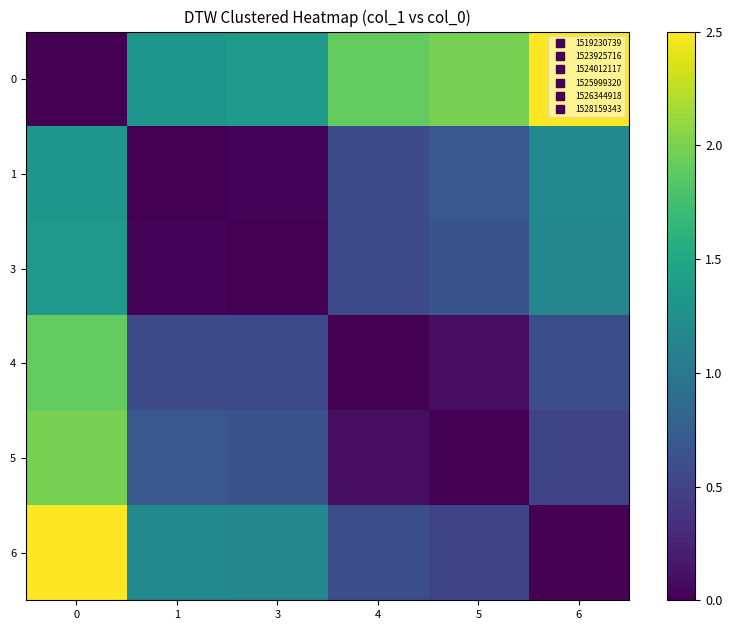

Reading left to right, transcribe all the data shown in this chart.

0: 0=0.0	1=1.3	3=1.3	4=1.9	5=2.0	6=2.5
1: 0=1.3	1=0.0	3=0.0	4=0.6	5=0.7	6=1.2
3: 0=1.3	1=0.0	3=0.0	4=0.6	5=0.7	6=1.2
4: 0=1.9	1=0.6	3=0.6	4=0.0	5=0.1	6=0.6
5: 0=2.0	1=0.7	3=0.7	4=0.1	5=0.0	6=0.5
6: 0=2.5	1=1.2	3=1.2	4=0.6	5=0.5	6=0.0